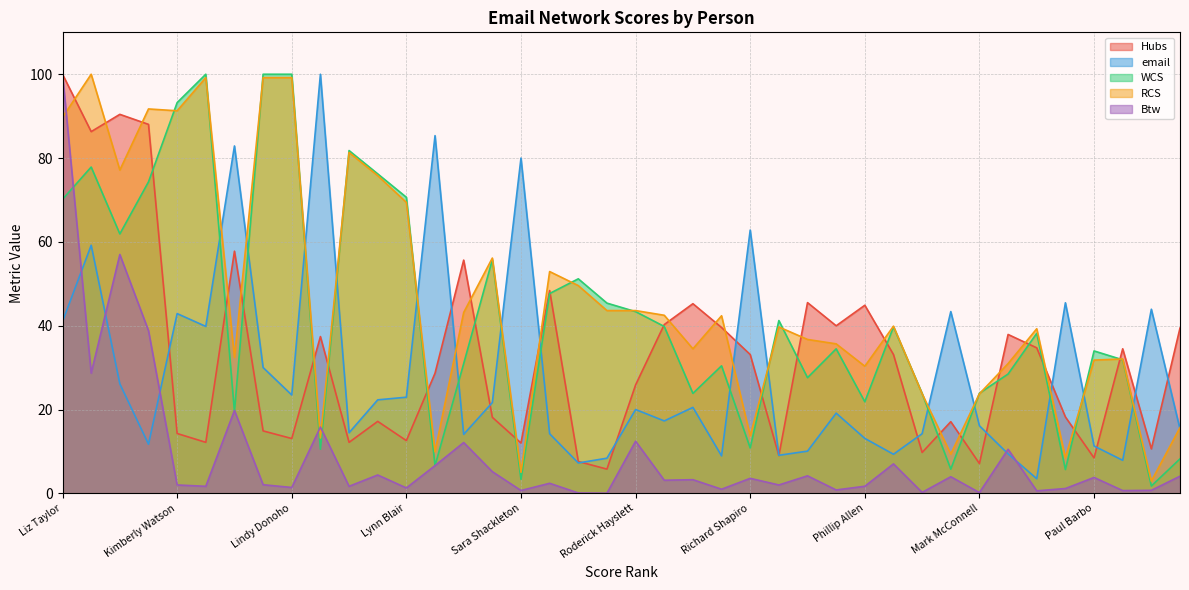

At how many categories does at least one series exceed 48?

20